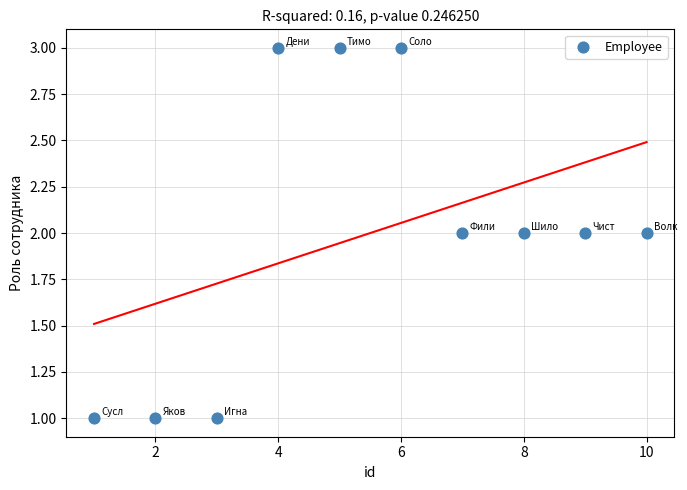

What is the average X value?

6